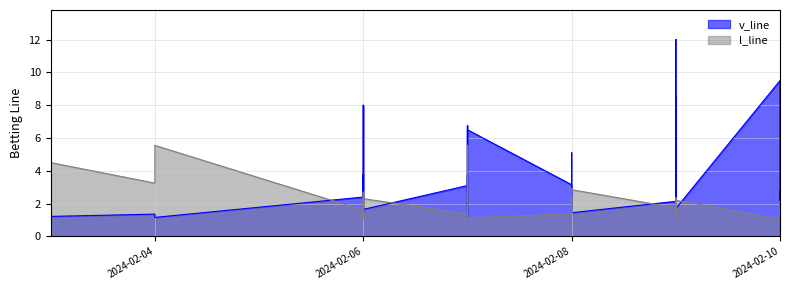

Reading left to right, extract all data points from this chart.

v_line: 2.4	2.2	2.0	2.6	1.5	1.2	1.4	1.2	3.8	8.0	2.3	1.6	1.5	1.6	2.4	1.2	1.4	6.5	1.5	3.8	3.1	6.8	3.0	5.1	1.5	1.4	2.0	1.4	2.8	3.1	1.6	1.6	12.0	2.1	8.5	2.1	1.7	1.7	9.5	2.8
l_line: 1.6	1.7	1.8	1.5	2.5	4.5	3.2	5.5	1.3	1.1	1.6	2.3	2.7	2.3	1.6	5.5	3.3	1.1	2.6	1.3	1.4	1.1	1.4	1.2	2.6	2.9	1.8	2.9	1.5	1.4	2.4	2.4	1.0	1.8	1.1	1.7	2.2	2.1	1.1	1.5